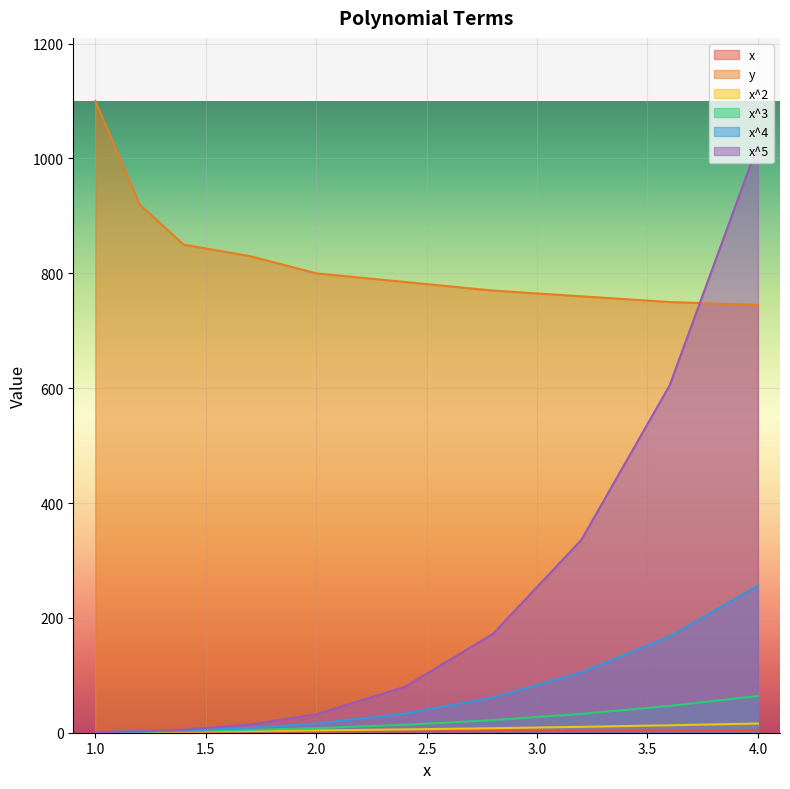

What is the maximum value for x^5?

1024.0